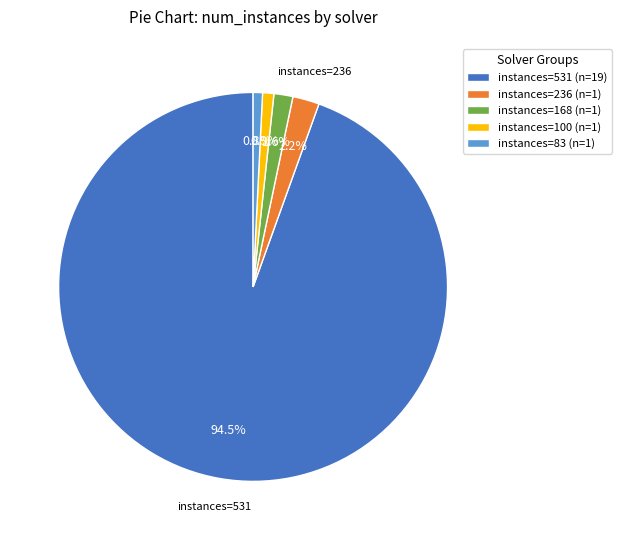

What is the largest slice in the pie chart?

instances=531 (n=19)